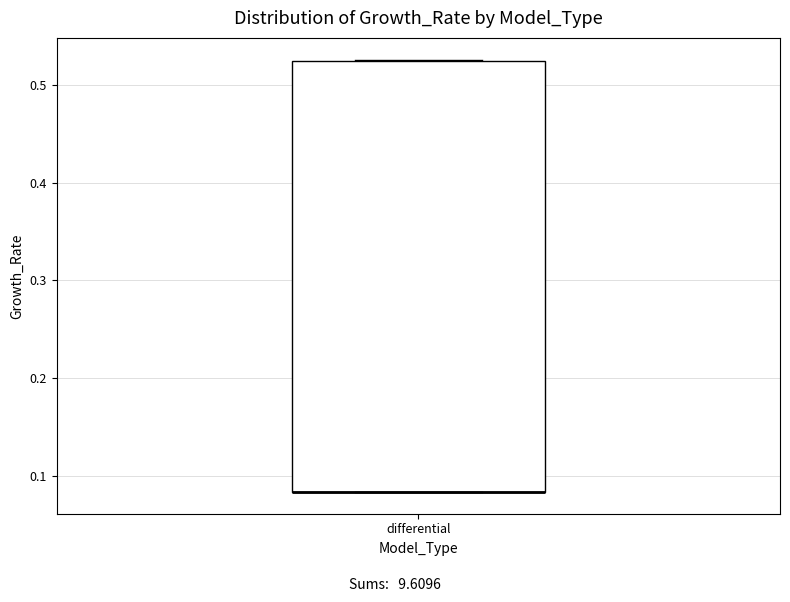

Where is the lower edge of the box for differential on the y-axis? The values are not printed on the chart, so give them approximately, as read against the axis.

0.08